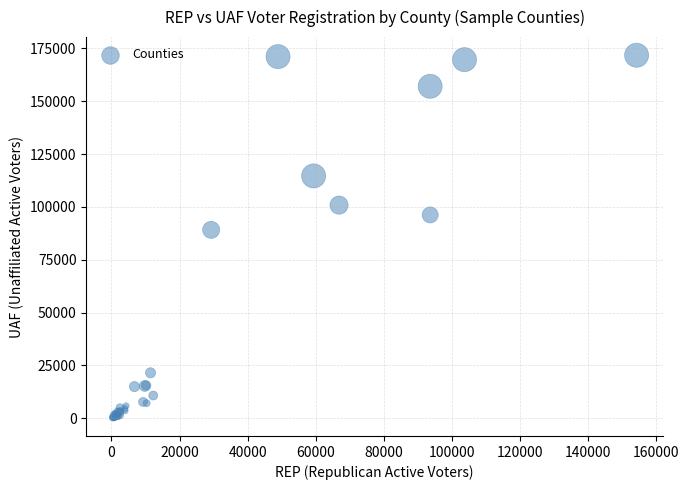

What Y value in the scatter plot is closest to 85990?

89152